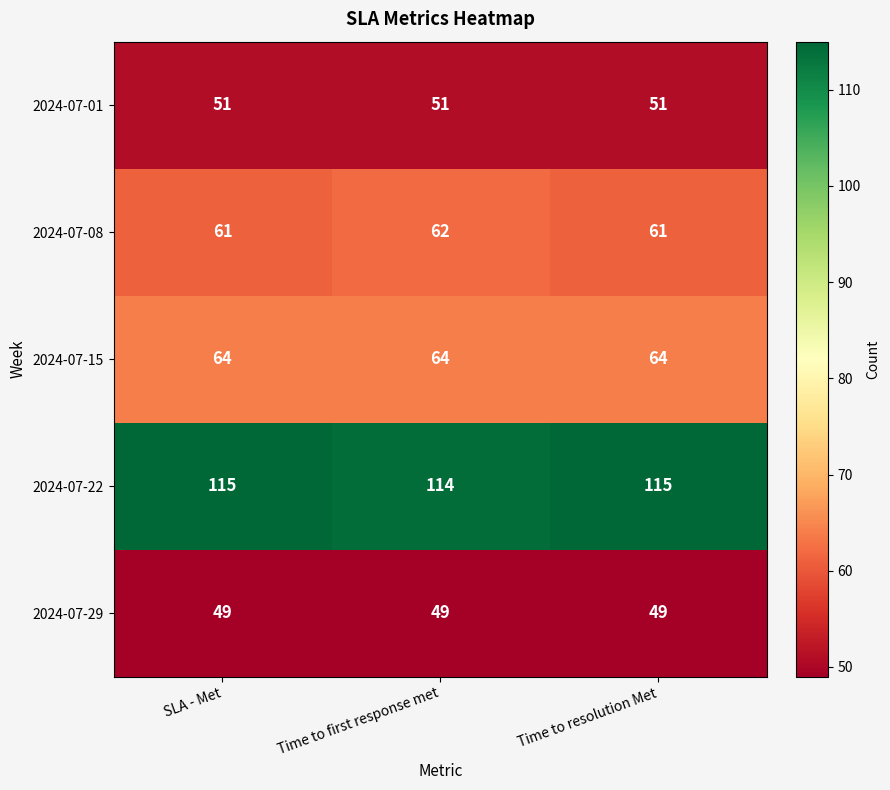

The value of 2024-07-29 at Time to first response met is 25. True or false?

False